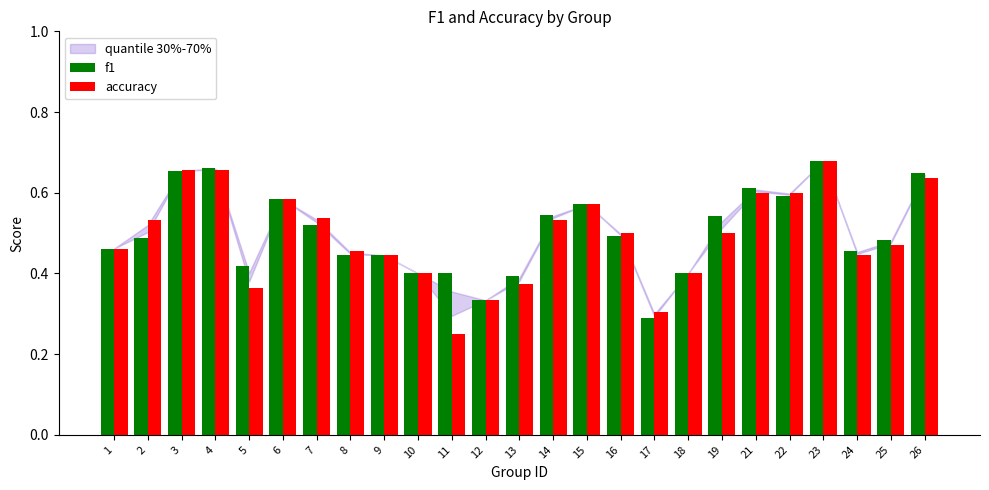

Where is f1 nearest to the value 0?

17